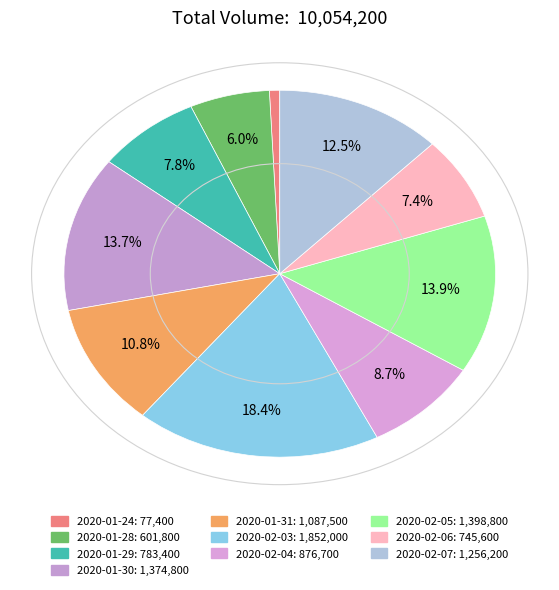

To the nearest percent, what is the difference between the 2020-02-07 and 2020-01-31 slice percentages?

2%